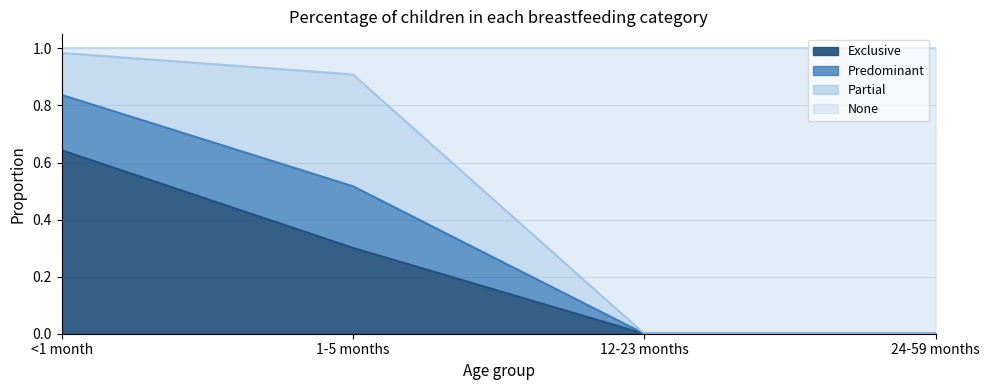

What are all the series names shown in the legend?

Exclusive, Predominant, Partial, None